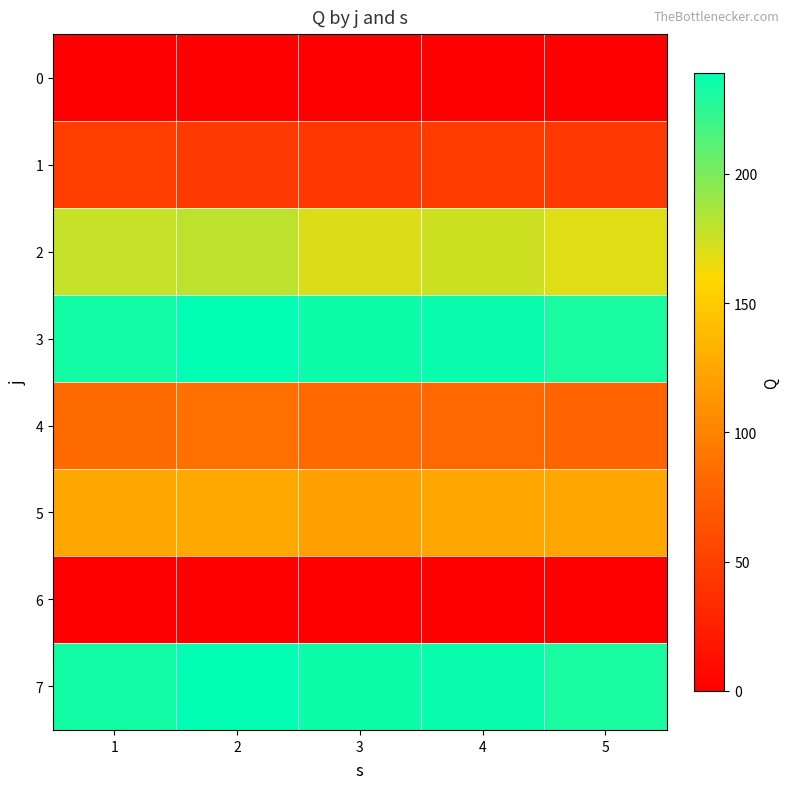

At how many categories does at least one series exceed 145?

5